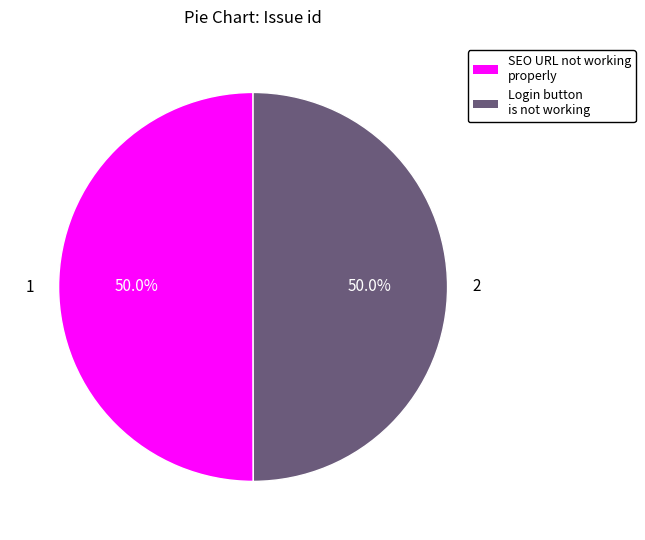

The Login button is not working slice represents 50% of the pie. True or false?

True